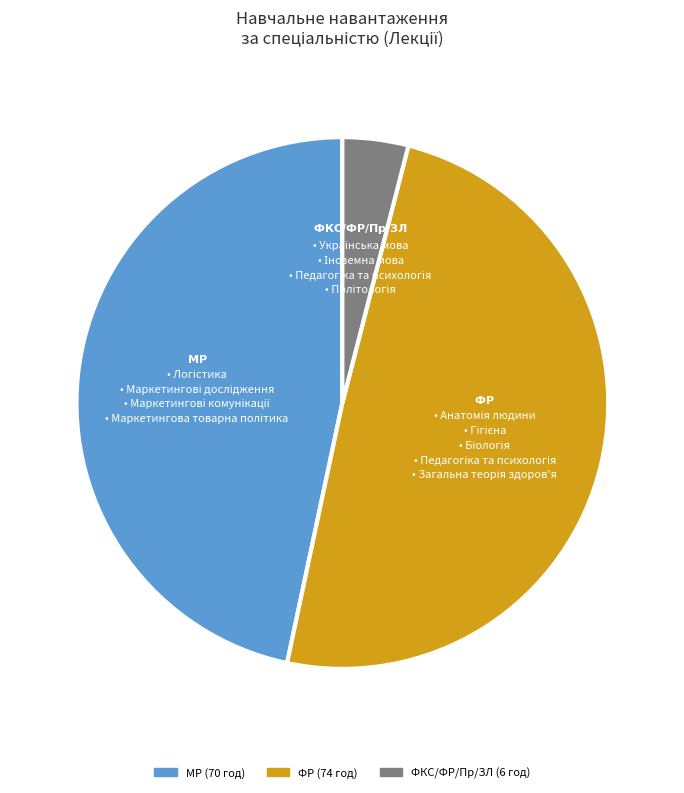

Is there a majority slice in this chart?

No